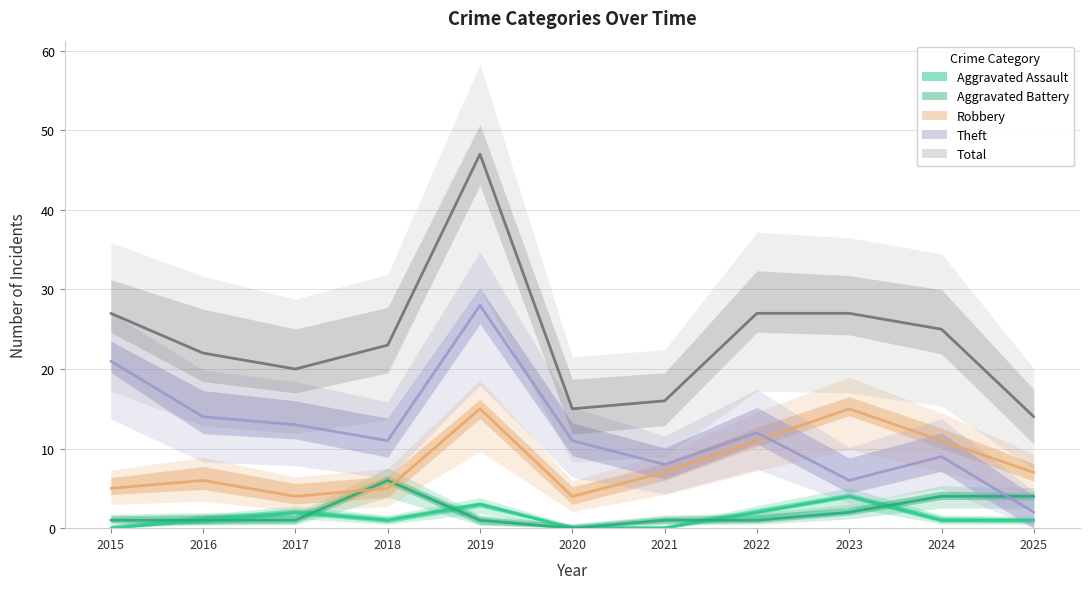

True or false: Total and Theft intersect in this chart.

False